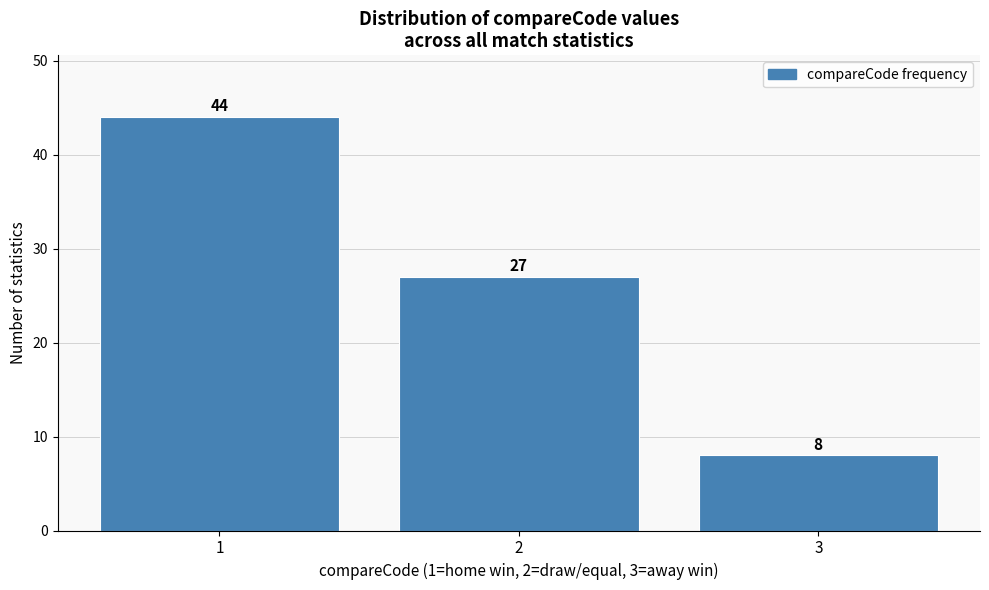

Reading left to right, extract all data points from this chart.

44	27	8